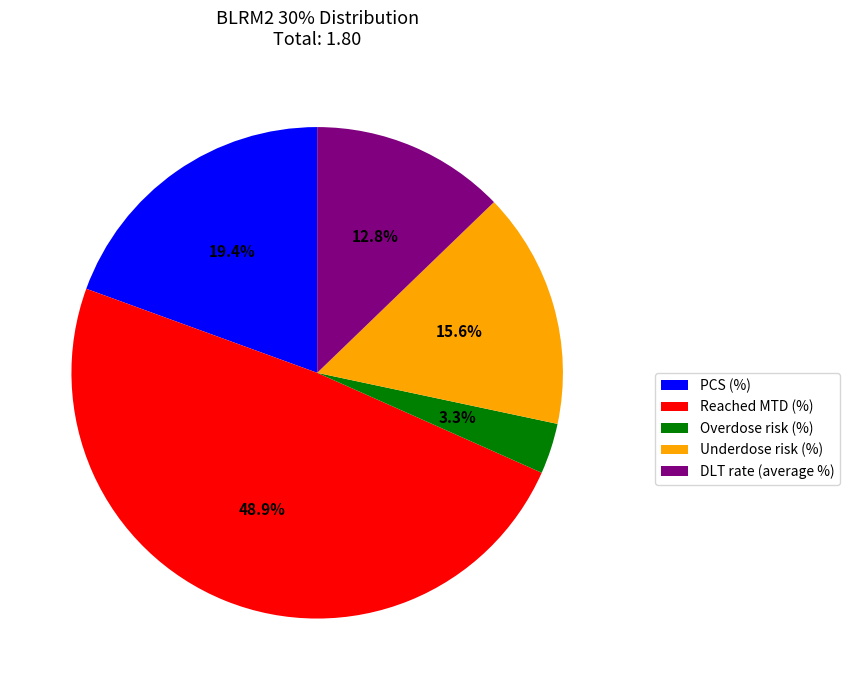

Which category has the biggest portion of the pie?

Reached MTD (%)